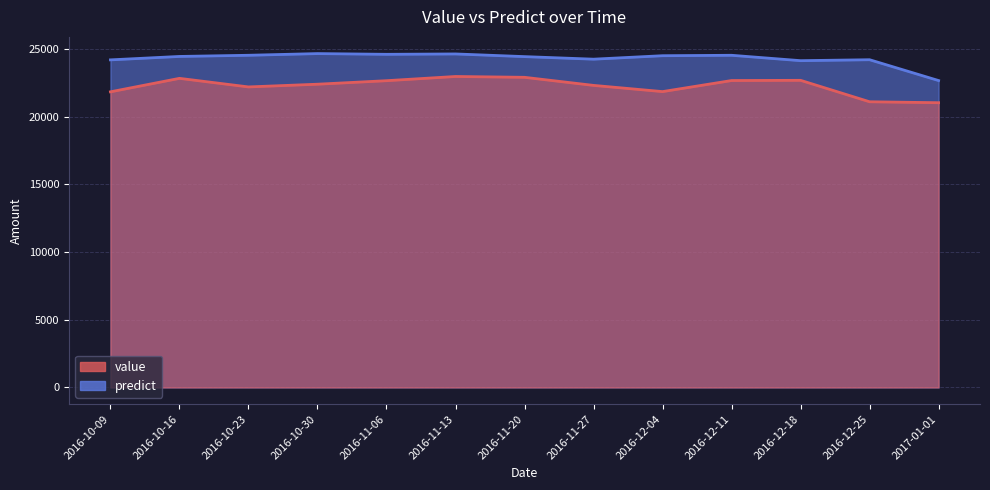

True or false: predict and value cross at least once.

False